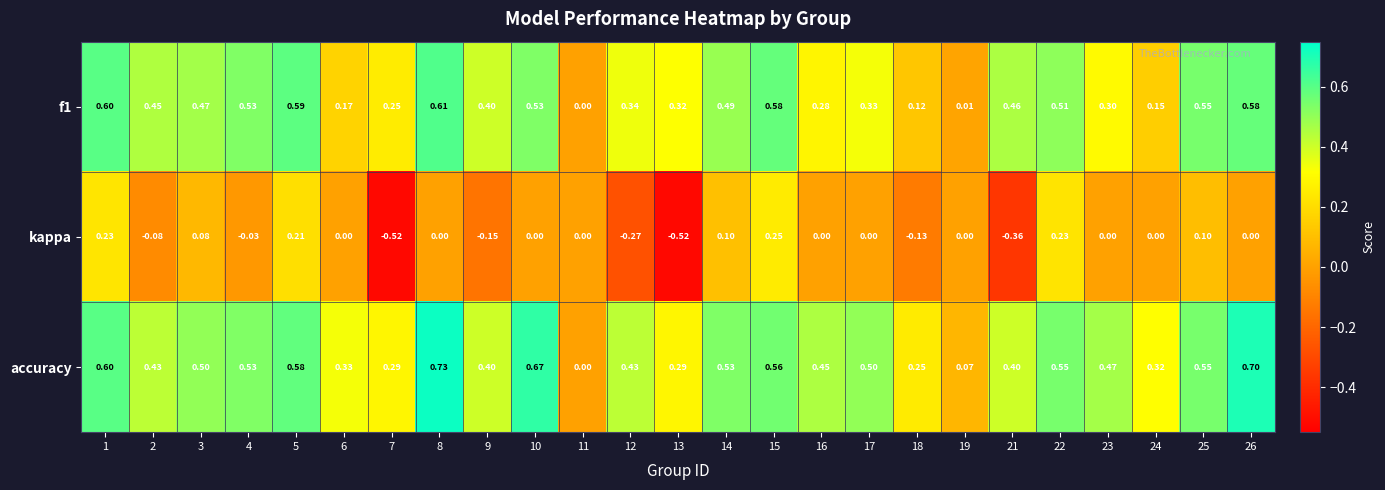

How many series are shown in this chart?

3